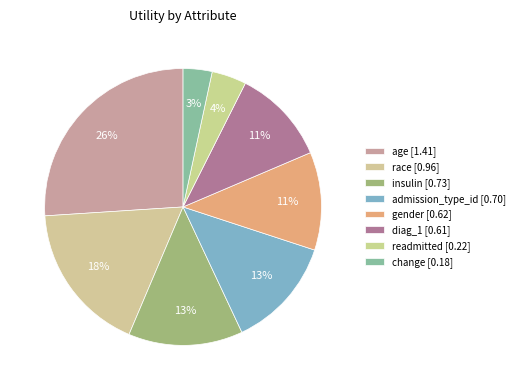

Count the number of slices in the pie.

8